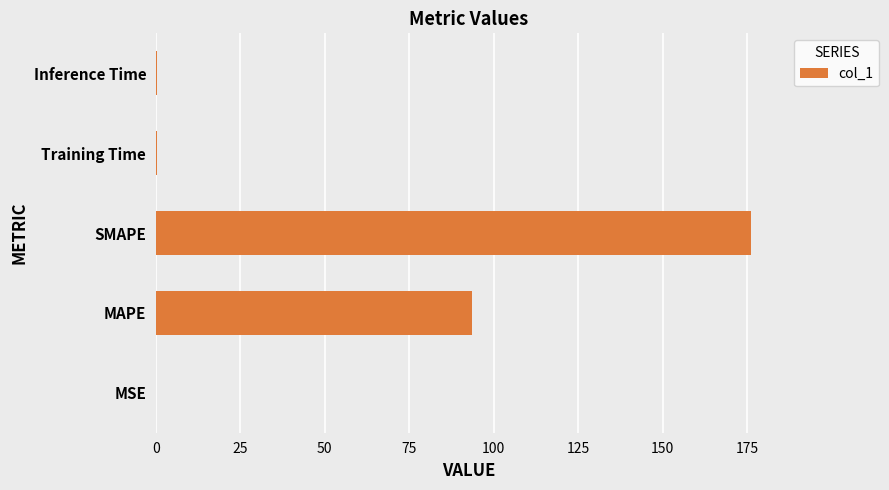

What is the maximum value shown in the chart?

176.3